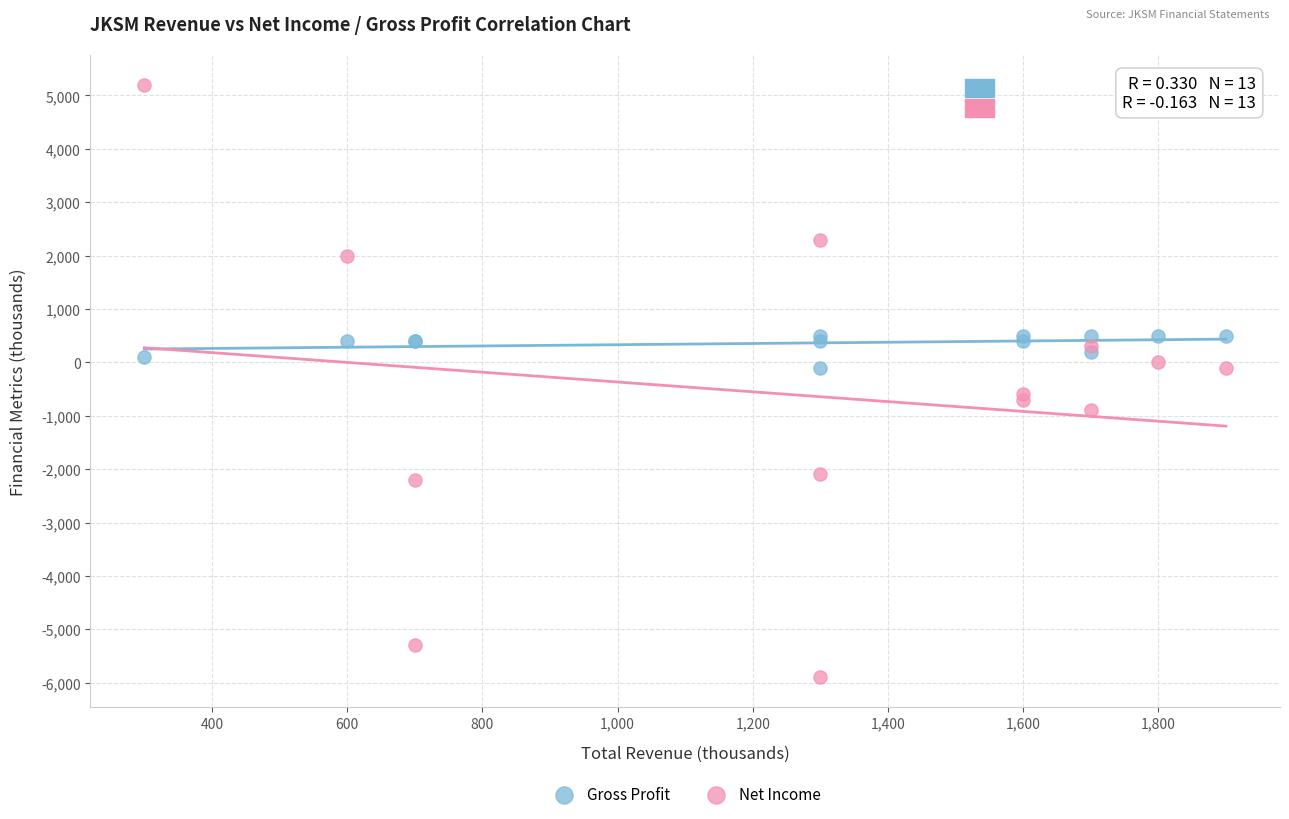

Which series has the largest Y range (max minus min)?

Net Income